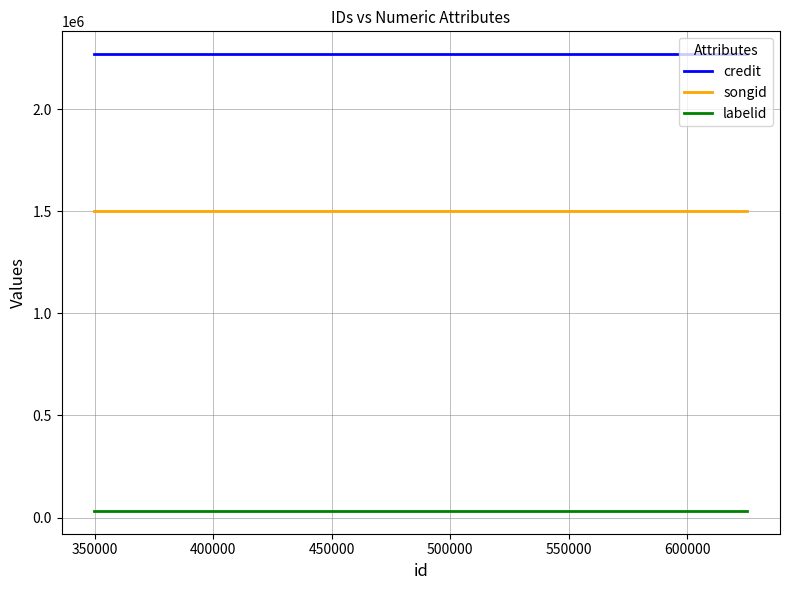

List the series in order of their overall mean, lowest first.

labelid, songid, credit